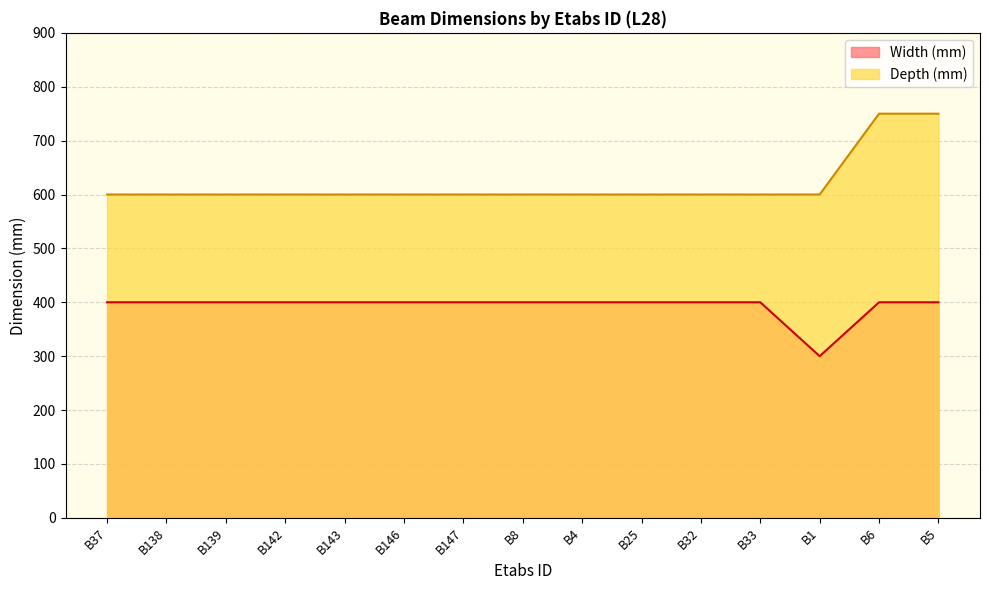

True or false: Width (mm) has more than 2 points higher than both neighbors.

False